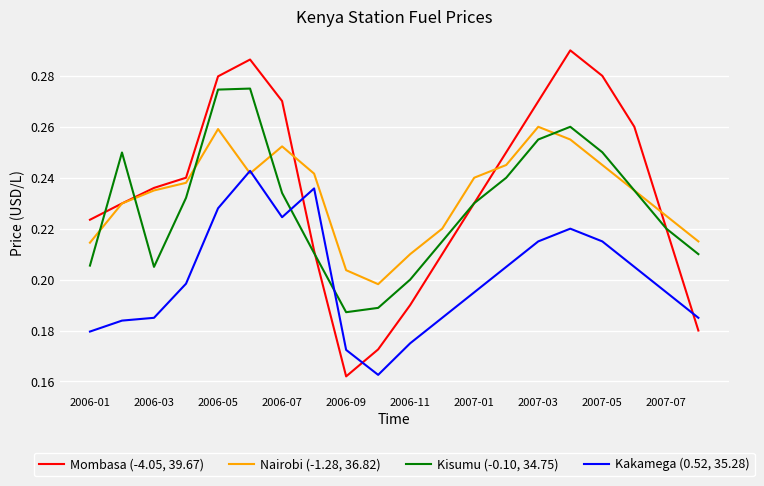

Rank the series by their maximum value, from lowest to highest.

Kakamega (0.52, 35.28), Nairobi (-1.28, 36.82), Kisumu (-0.10, 34.75), Mombasa (-4.05, 39.67)